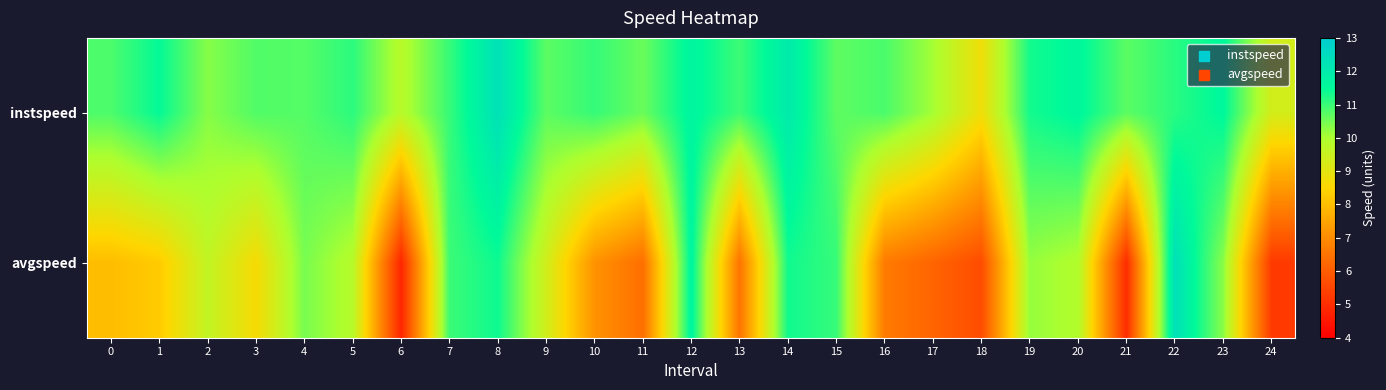

List the series in order of their peak value, lowest first.

instspeed, avgspeed